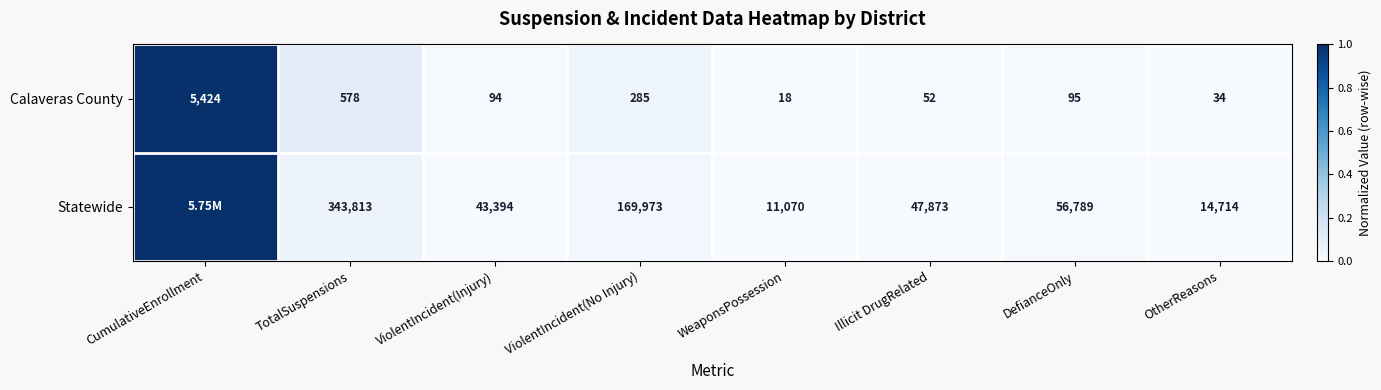

The value of Calaveras County at OtherReasons is 0.0. True or false?

False